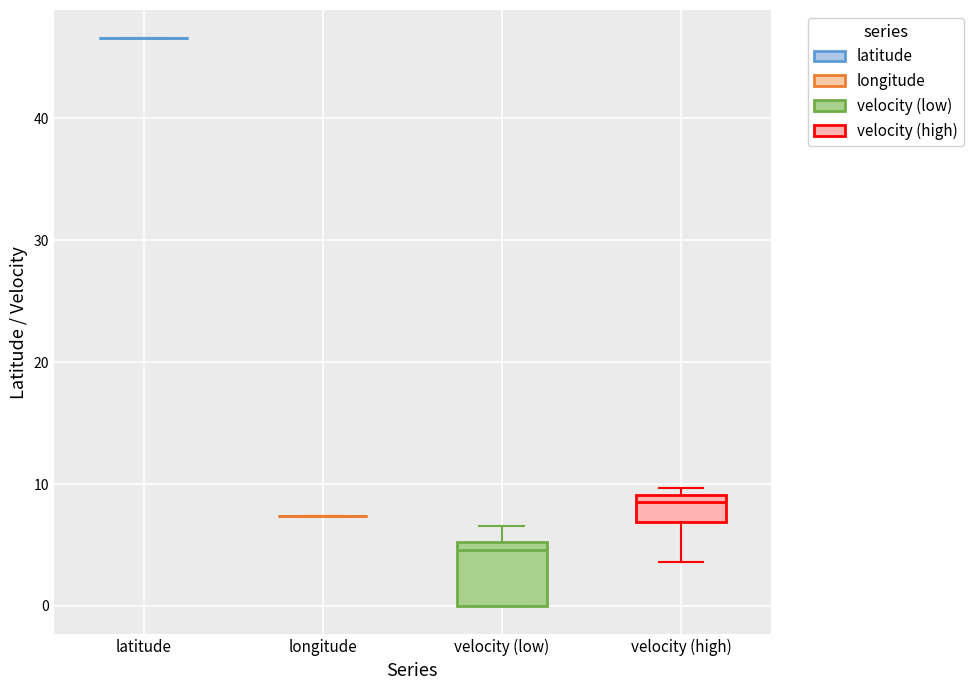

Reading left to right, read every box against the y-axis: the position of its median line, the range the box covers, and the ends of its whiskers. The values are not printed on the chart, so give them approximately, as read against the axis.

latitude: box collapsed to a line at 47, whiskers 47 to 47
longitude: box collapsed to a line at 7, whiskers 7 to 7
velocity (low): median 5 (just below the box's upper edge), box 0 to 5, whiskers 0 to 7
velocity (high): median 9 (just below the box's upper edge), box 7 to 9, whiskers 4 to 10